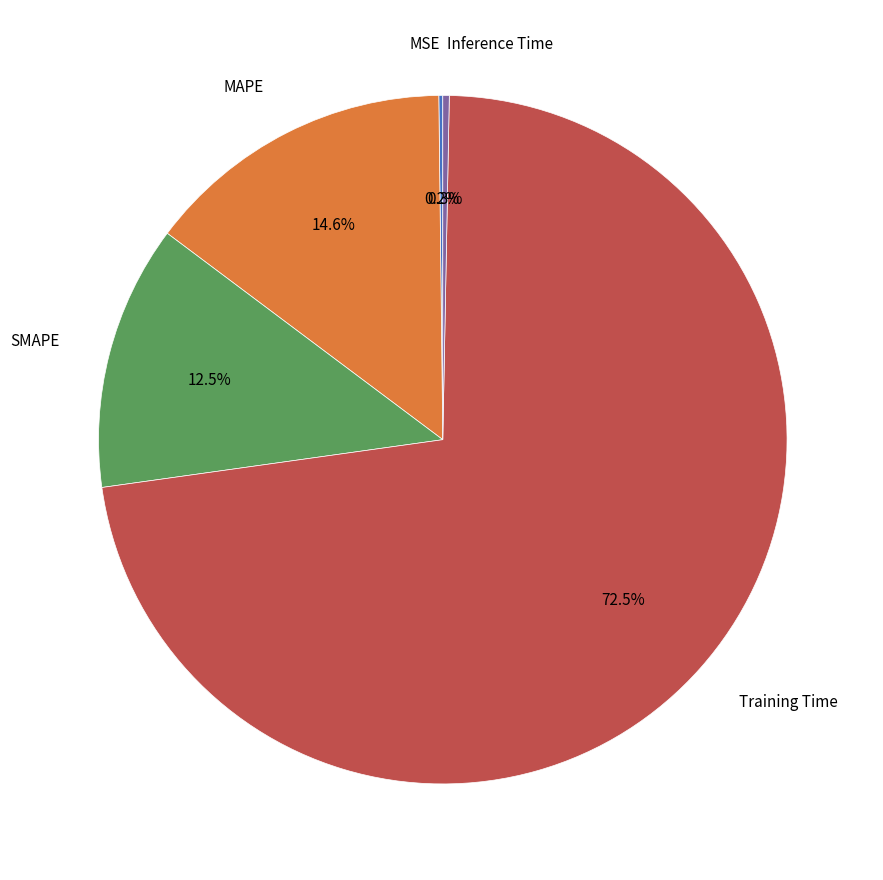

Is there a majority slice in this chart?

Yes